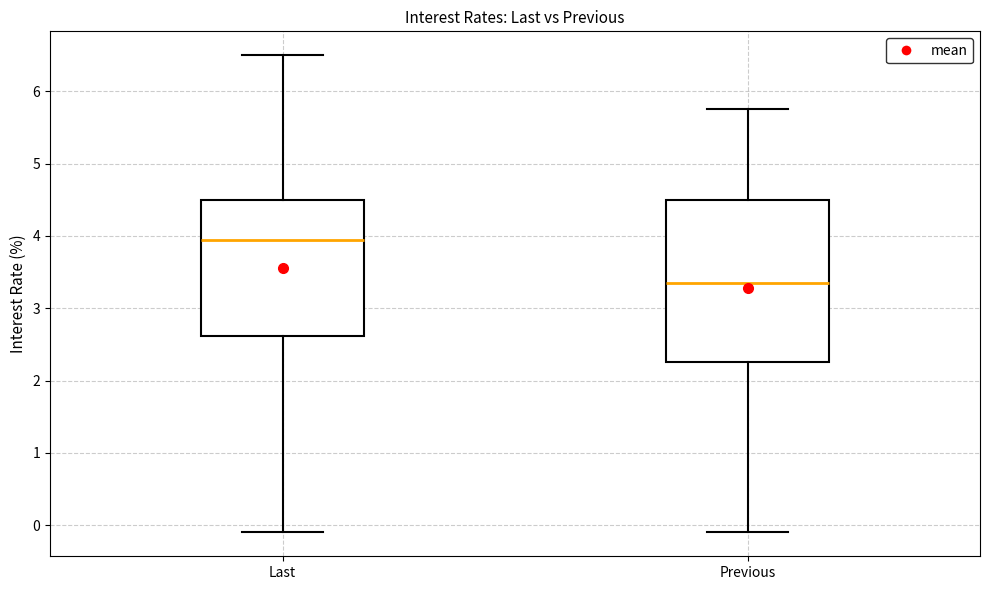

Reading left to right, transcribe this box plot: for each box, give where its median line is, the range the box spans, and where its two whiskers end, as read against the y-axis. The values are not printed on the chart, so give them approximately, as read against the axis.

Last: median 4.0, box 2.6 to 4.5, whiskers -0.1 to 6.5
Previous: median 3.4, box 2.3 to 4.5, whiskers -0.1 to 5.8